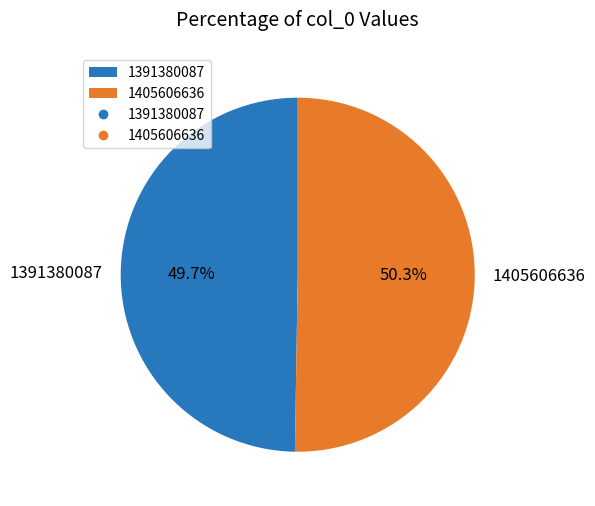

What portion of the pie excludes 1391380087?

50.3%